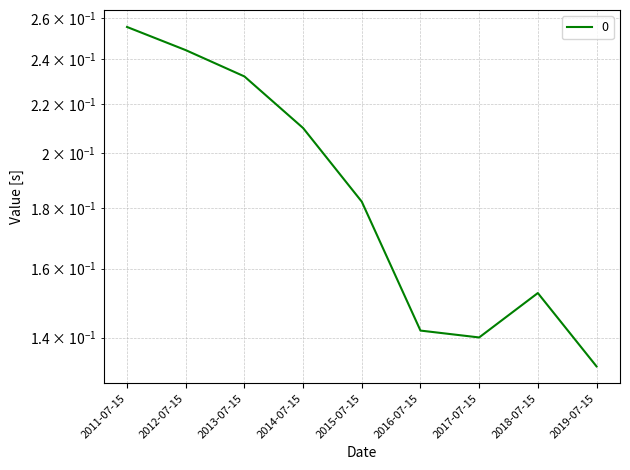

How many lines are shown in the chart?

1